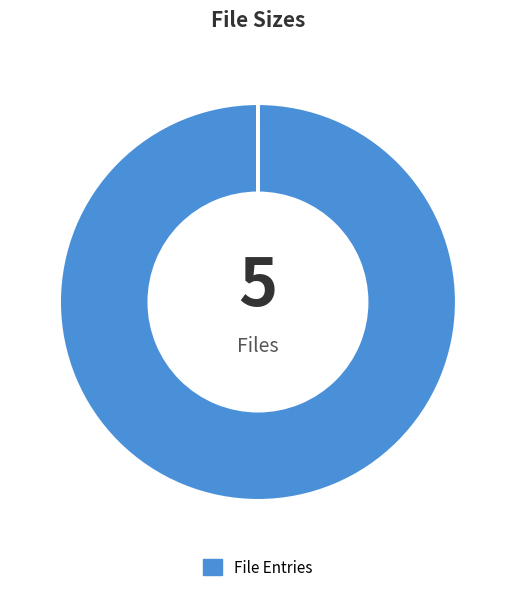

How many segments does this pie chart have?

5